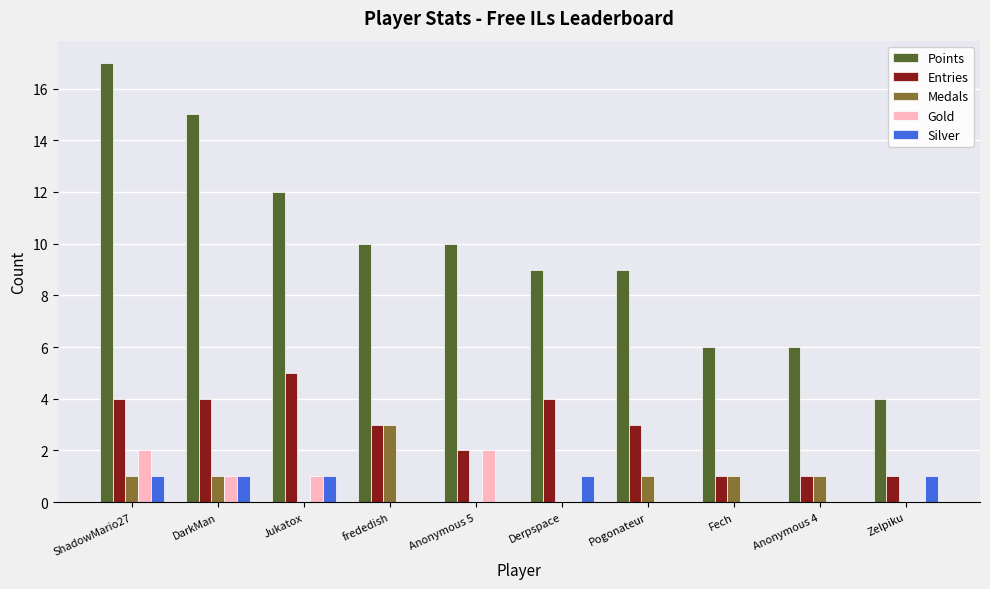

Is the value of Entries at Fech greater than the value of Silver at Anonymous 5?

Yes